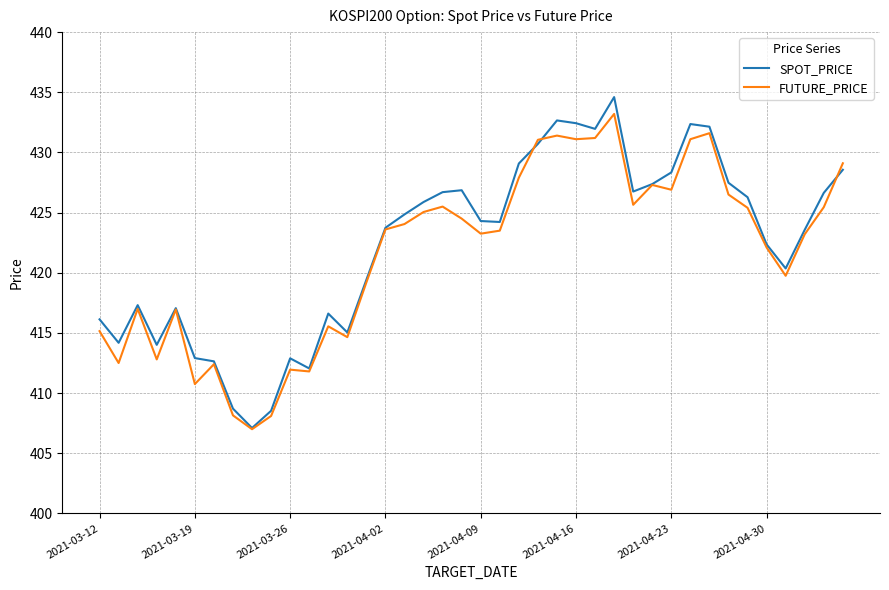

What is the minimum value shown in the chart?

407.0